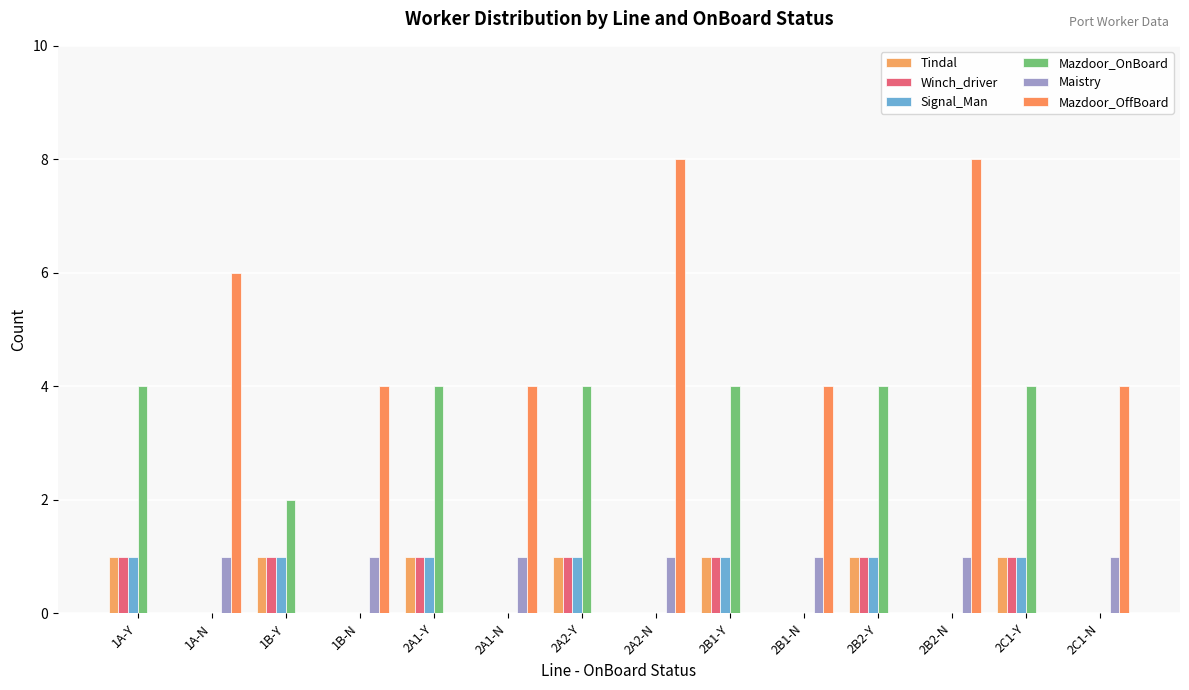

How many groups of bars are there?

14